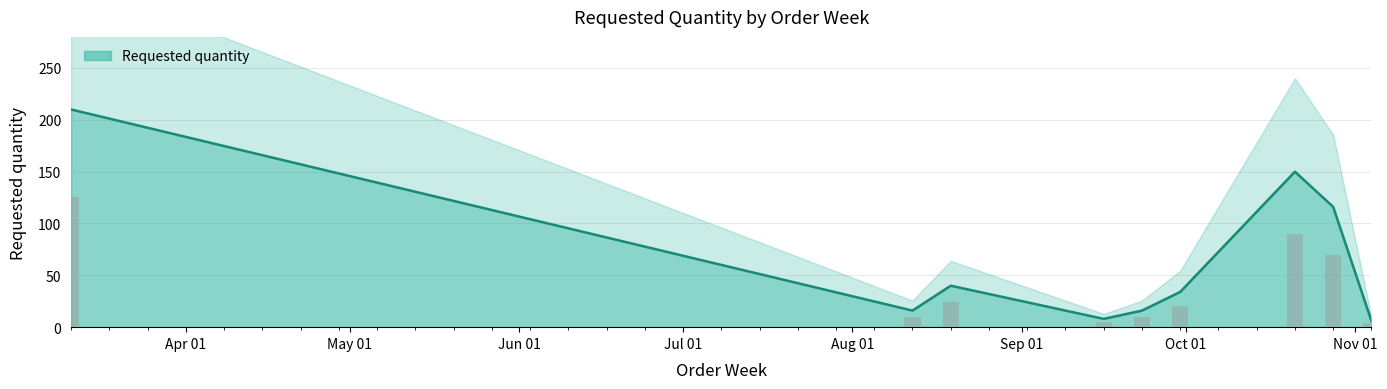

What is the difference between the maximum and minimum values?

204